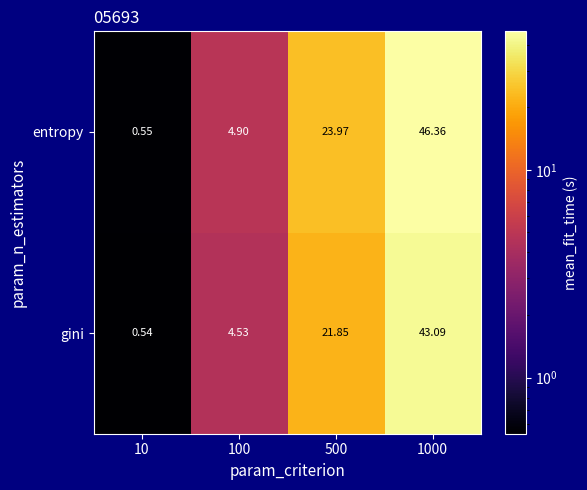

Rank the series by their average value, from highest to lowest.

entropy, gini